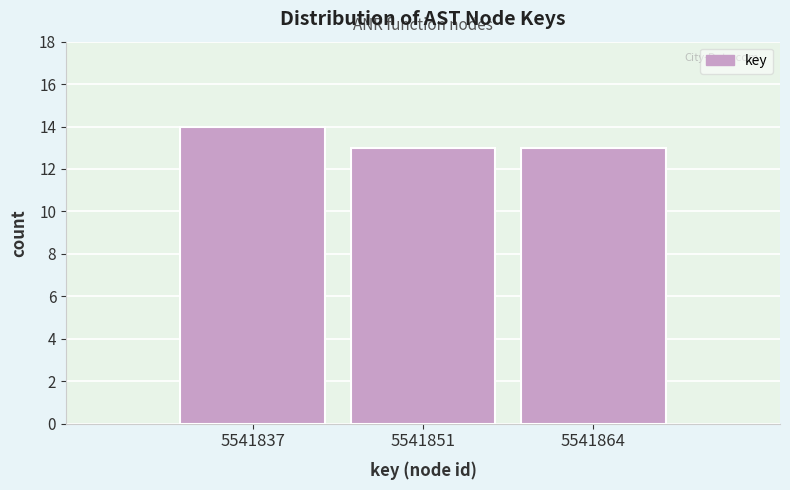

Reading right to left, extract all data points from this chart.

13	13	14